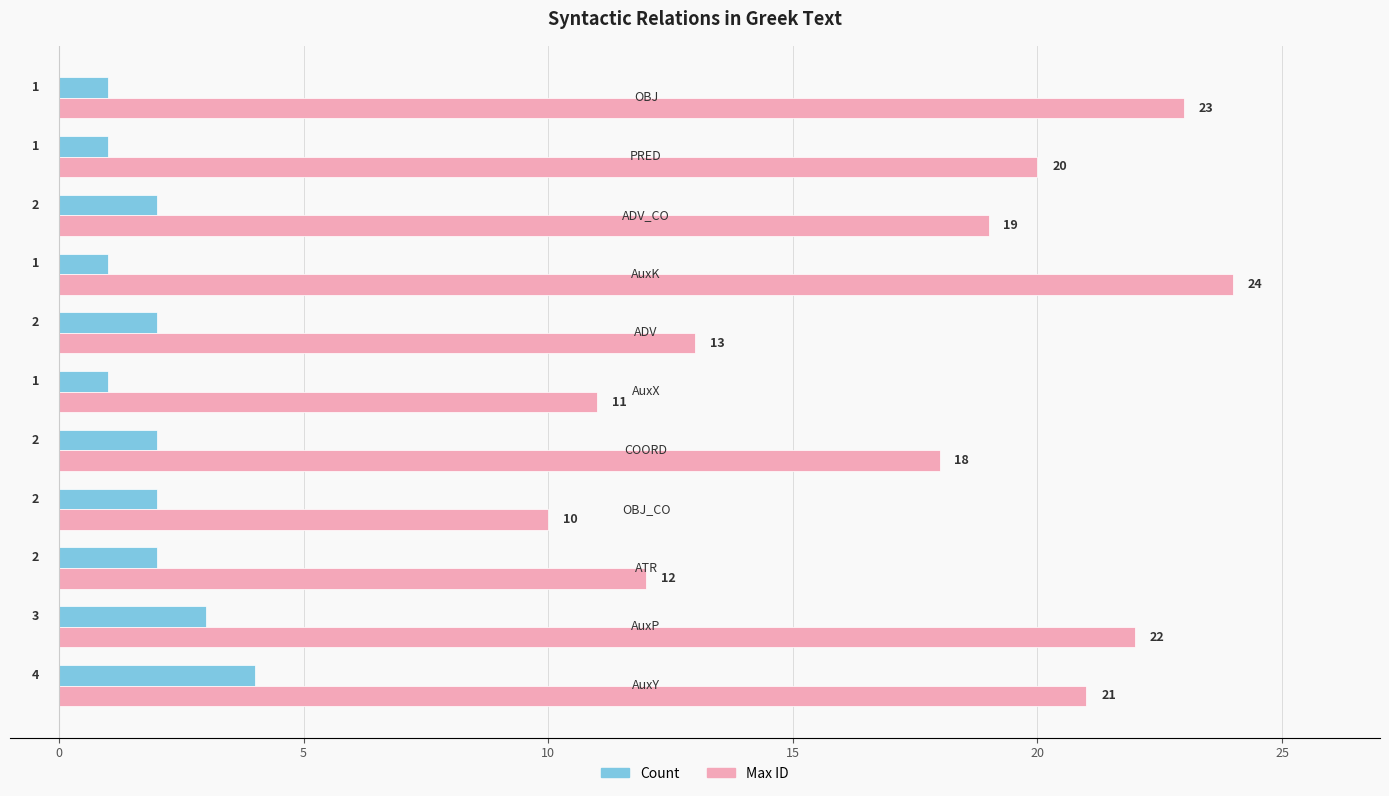

What is the difference between the highest and lowest values at AuxK?

23